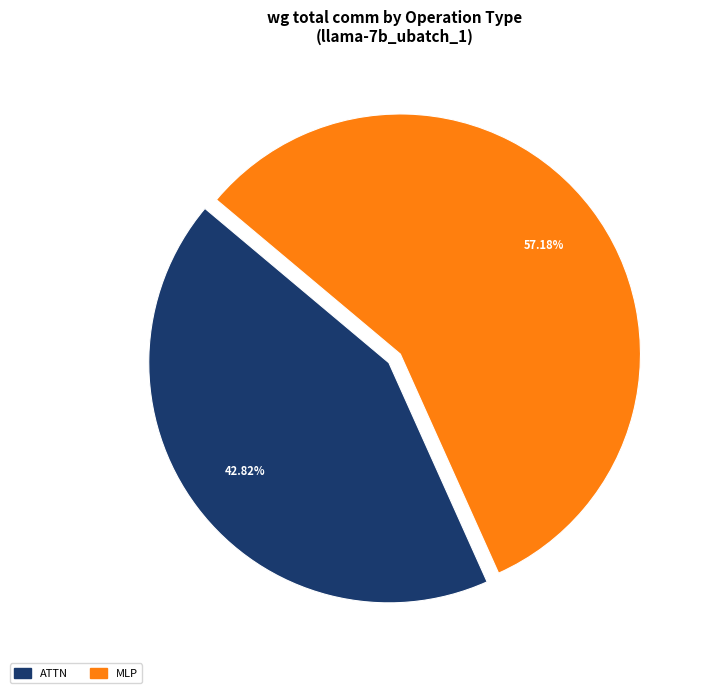

How many segments does this pie chart have?

2